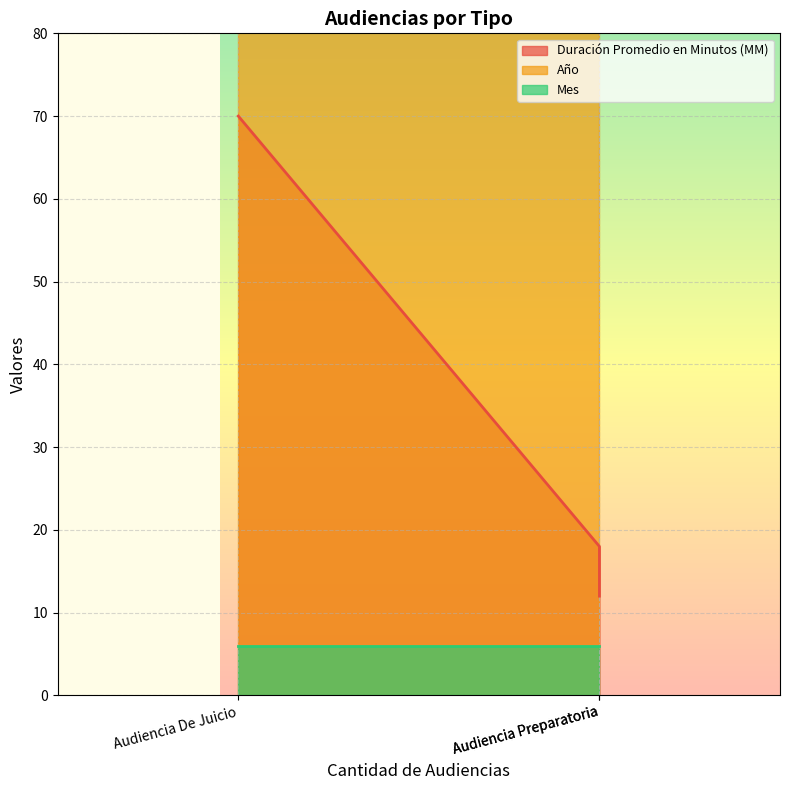

The value of Año at Audiencia Preparatoria is 3278. True or false?

False